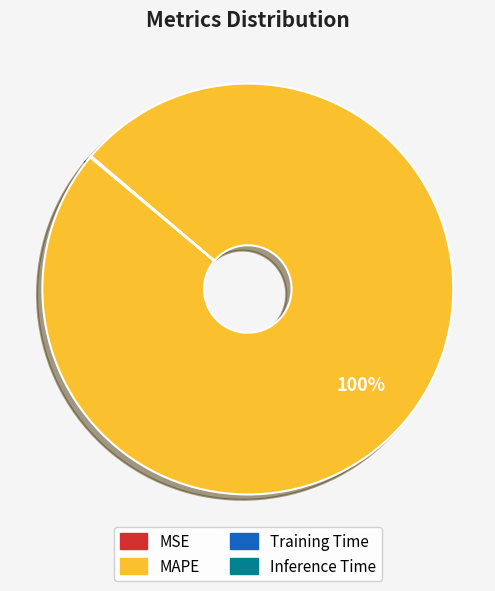

To the nearest percent, what is the average slice percentage?

25%